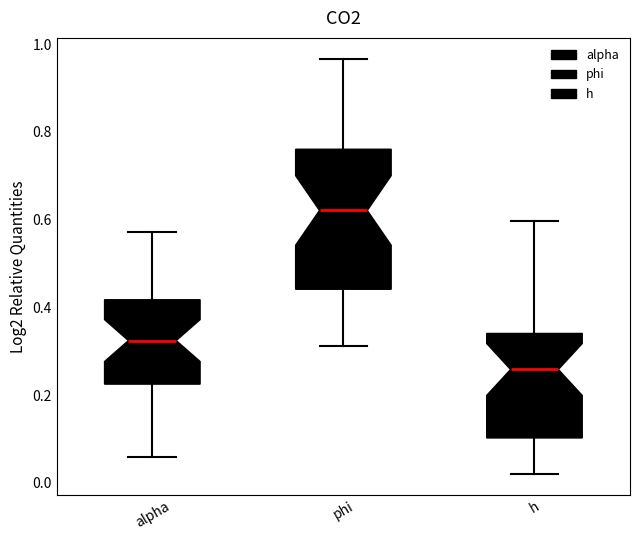

Where does the lower whisker of the box for h end on the y-axis? The values are not printed on the chart, so give them approximately, as read against the axis.

0.02